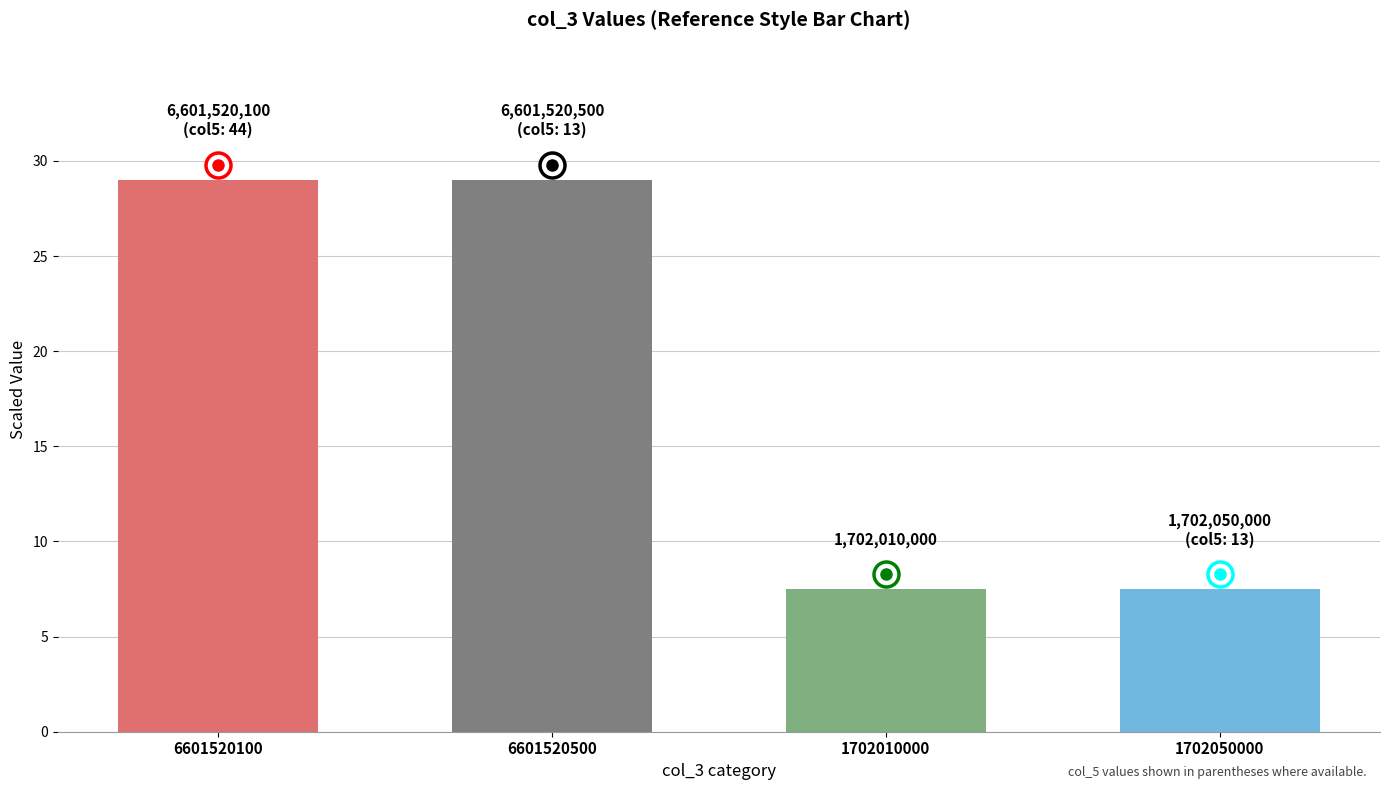

How many data points does each series have?

4